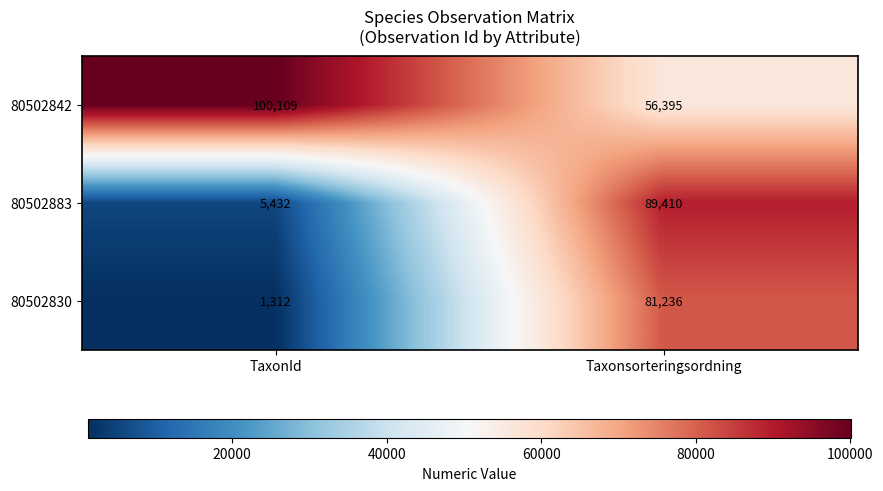

Between TaxonId and Taxonsorteringsordning, which series saw the biggest shift?

80502883